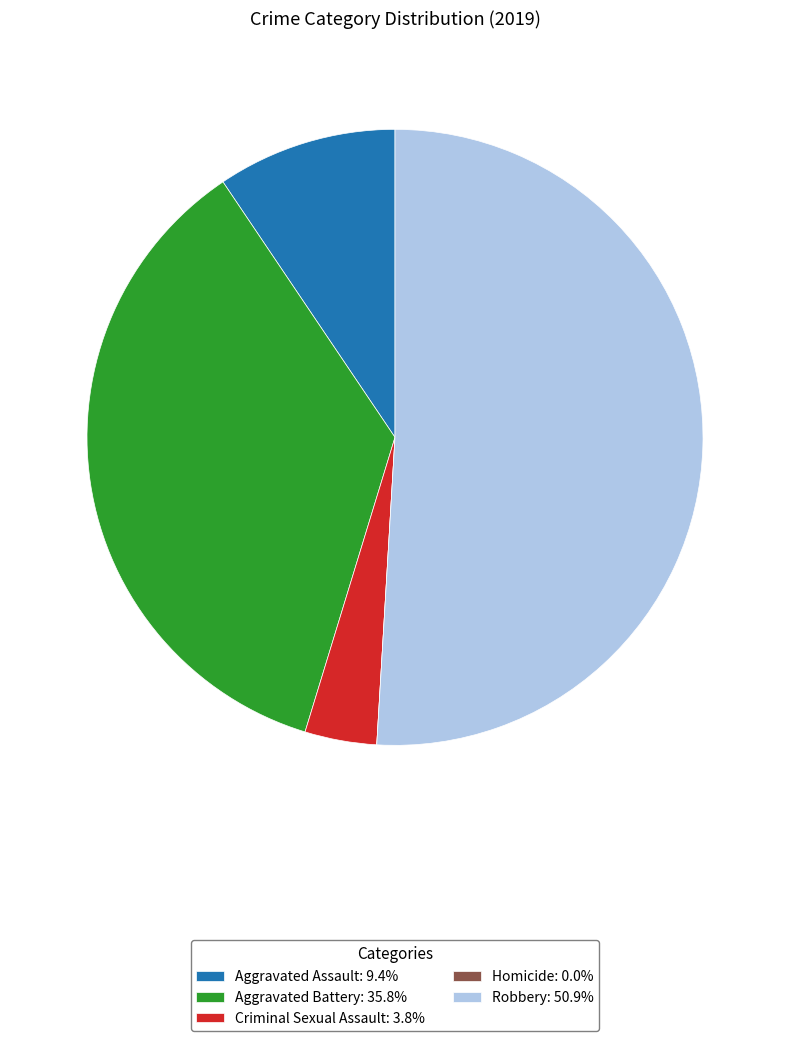

Which category accounts for the majority?

Robbery